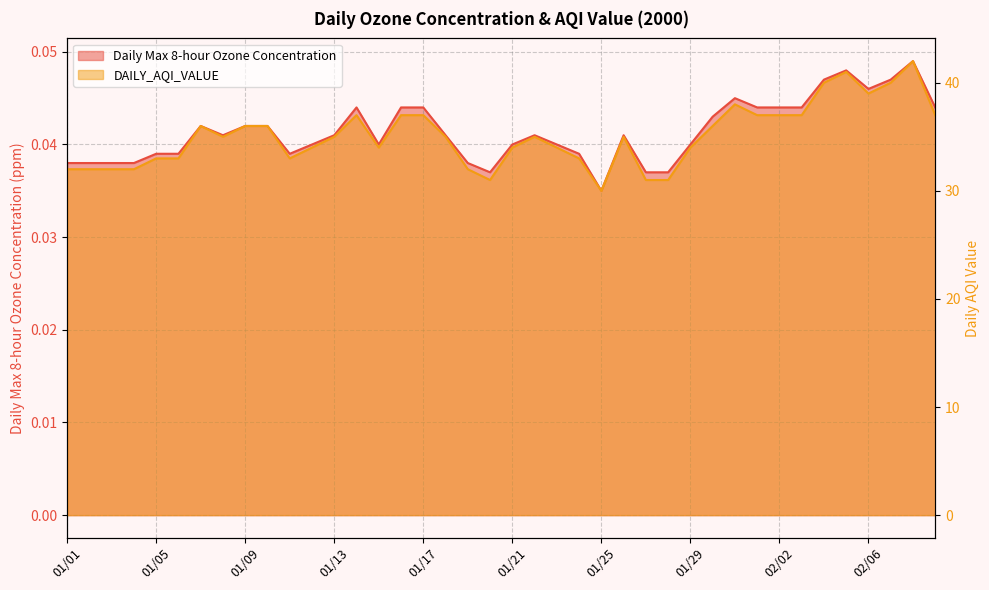

What is the label of the 25th point from the right?

01/16